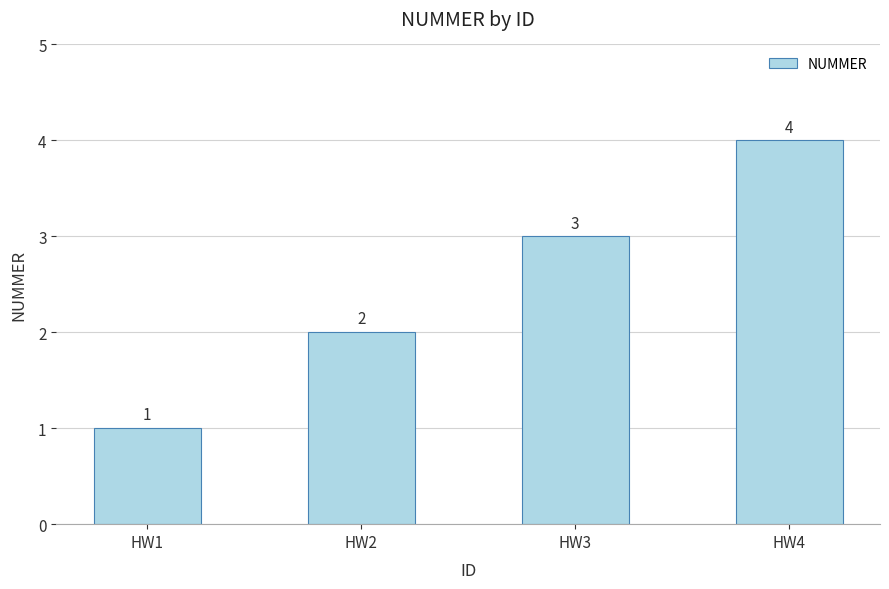

Which label corresponds to the smallest value in the chart?

HW1